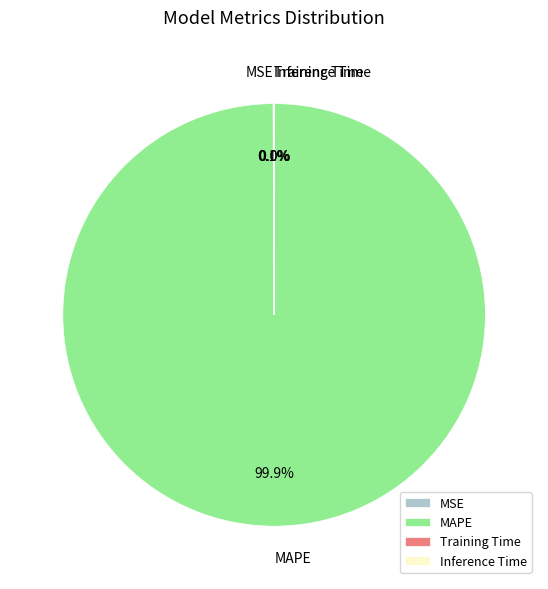

Which slice represents more than half of the pie?

MAPE